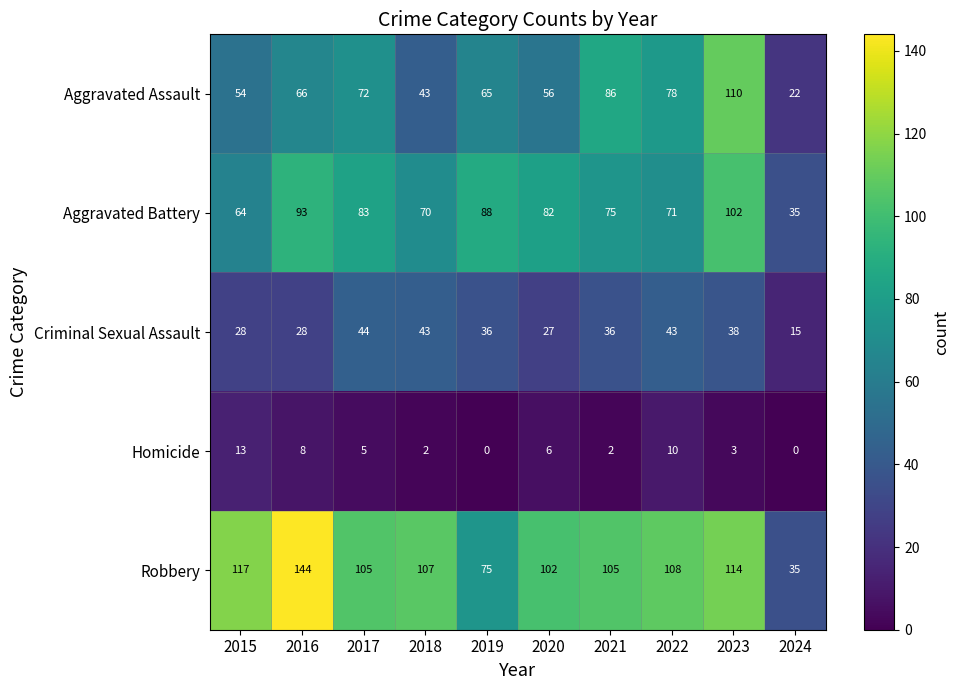

How many values in the Aggravated Battery series are below 82?

5